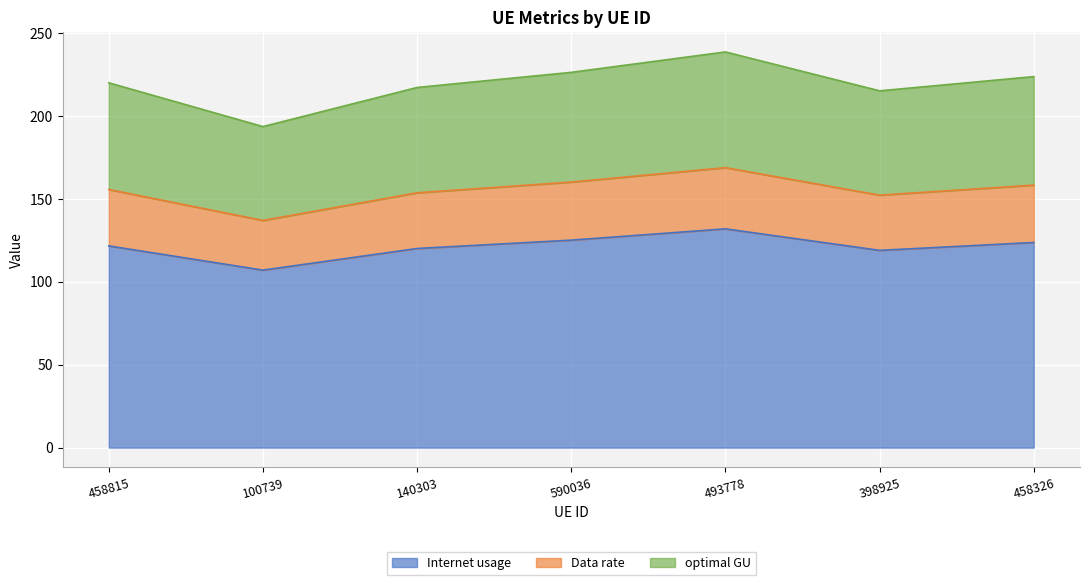

How many lines are shown in the chart?

3